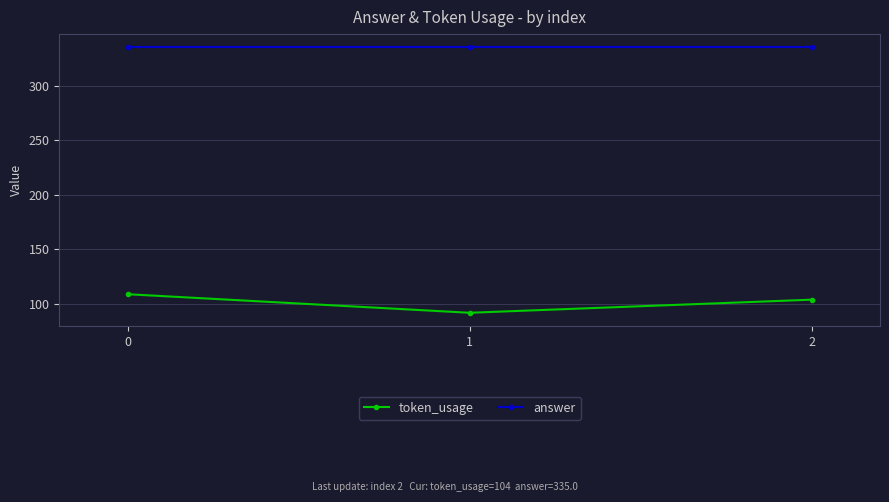

Between 0 and 1, which series saw the biggest shift?

token_usage